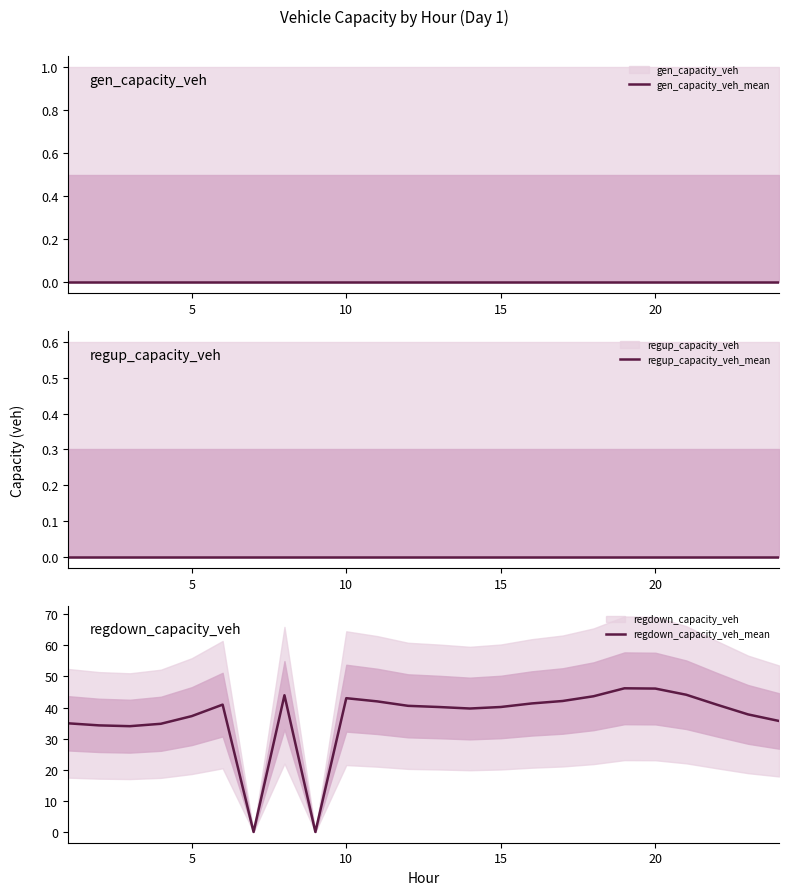

What is the highest value of the regdown_capacity_veh_mean series?

46.2